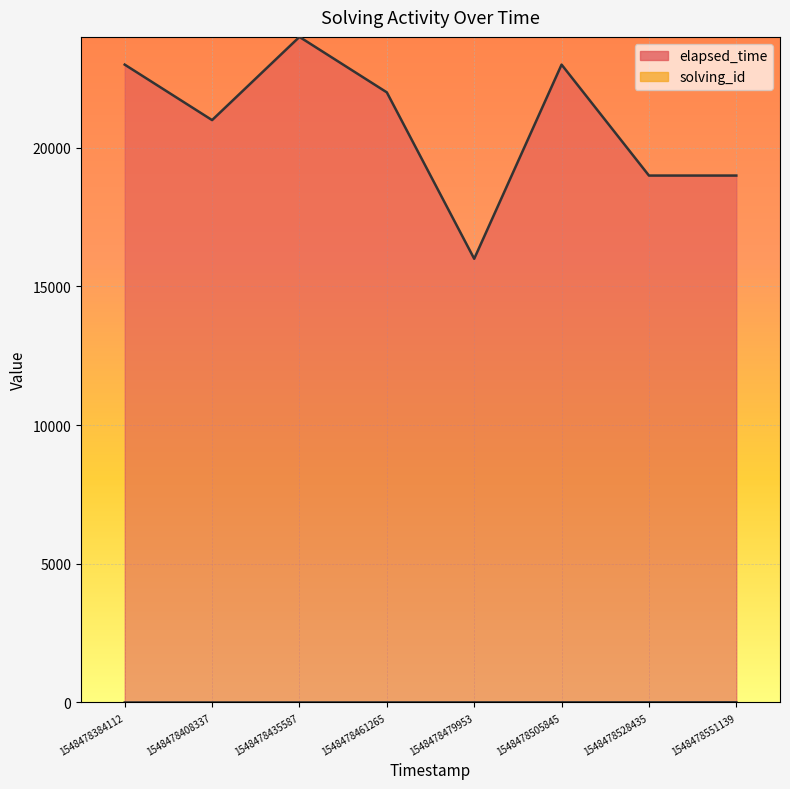

How many elapsed_time values are between 19000 and 23000?

6